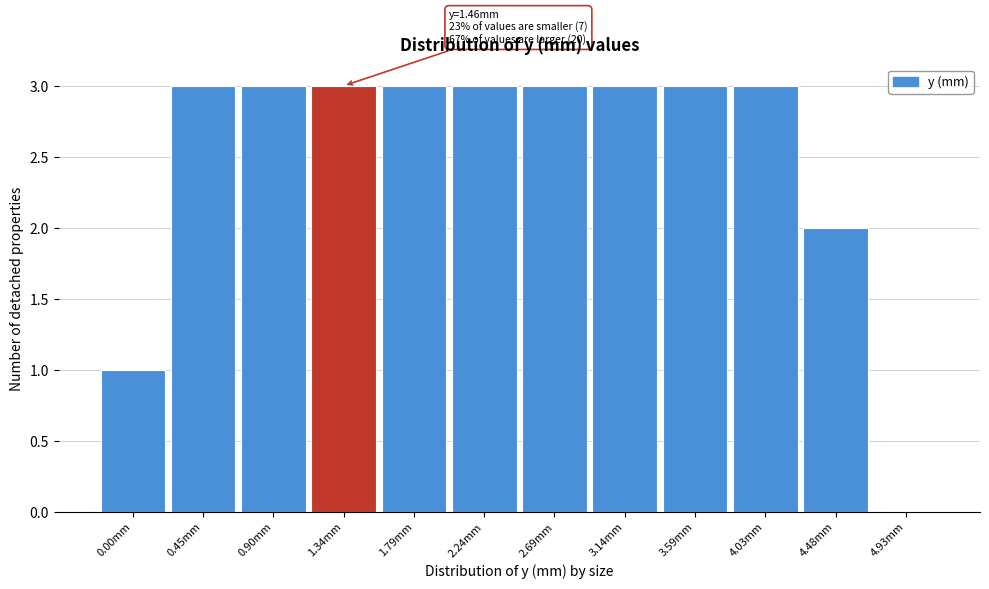

Reading right to left, list all the values displayed in this chart.

4.93mm=0	4.48mm=2	4.03mm=3	3.59mm=3	3.14mm=3	2.69mm=3	2.24mm=3	1.79mm=3	1.34mm=3	0.90mm=3	0.45mm=3	0.00mm=1